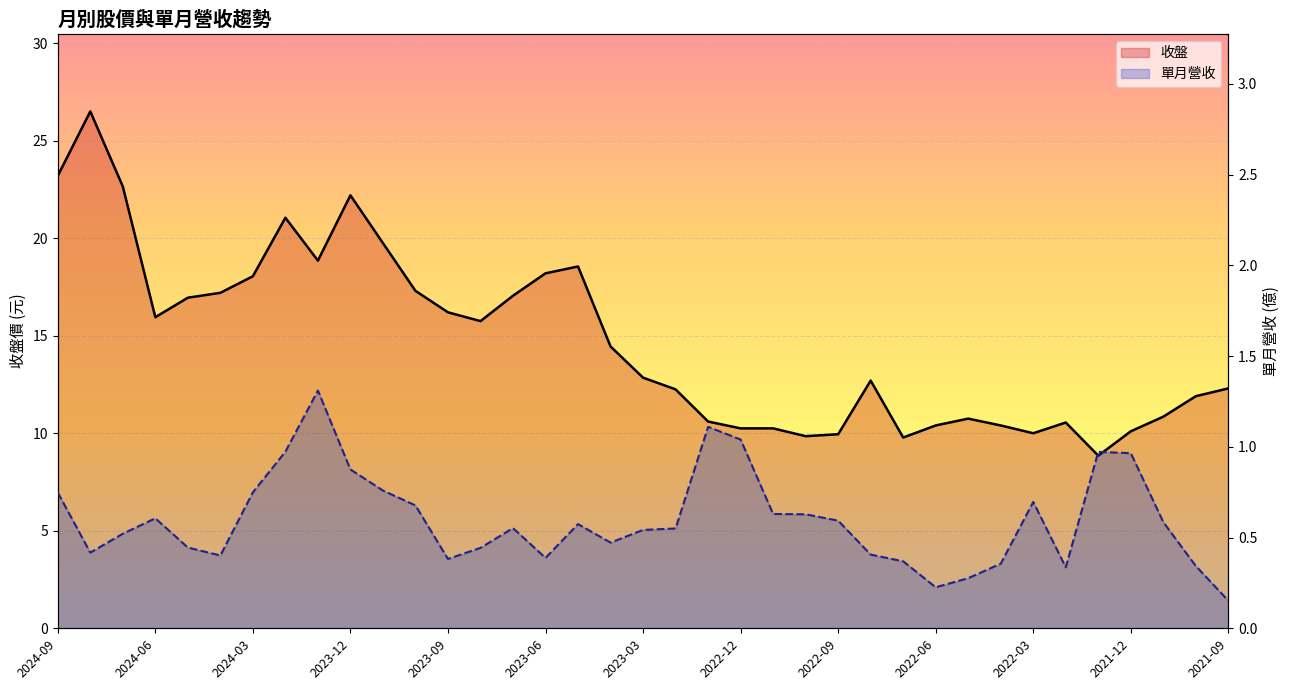

Rank the series at 2022-05 from highest to lowest value.

收盤, 單月營收